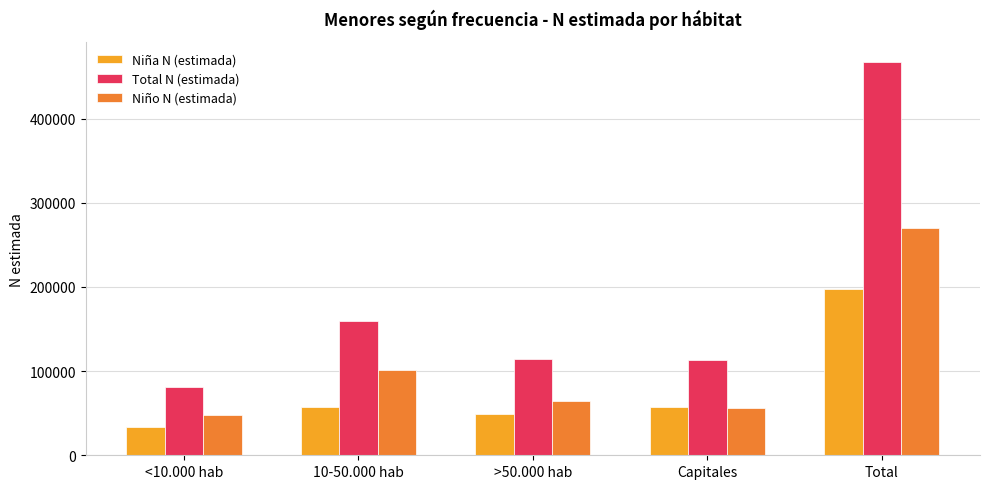

Which series has the largest total across all categories?

Total N (estimada)